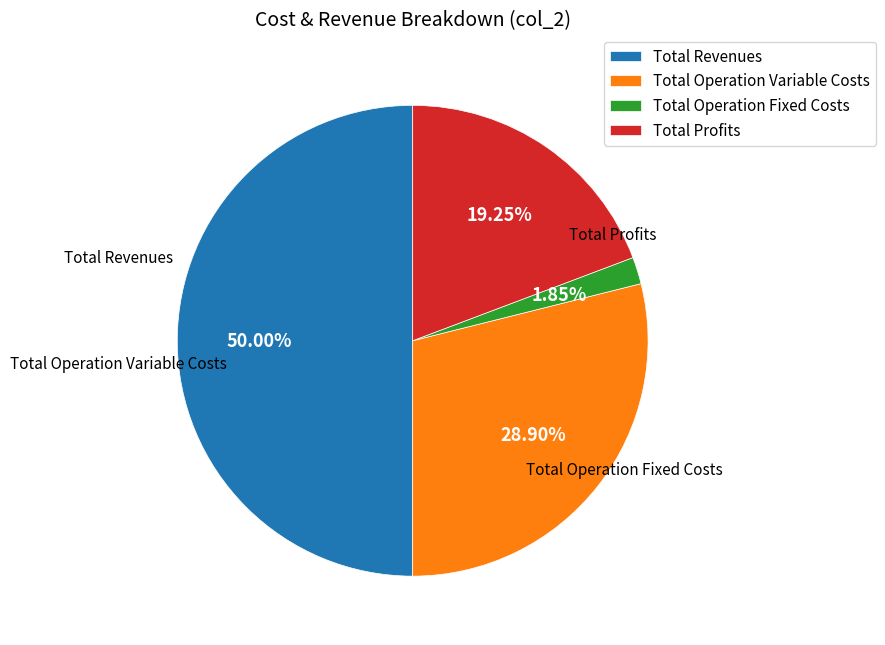

Does Total Profits represent more than half of the total?

No